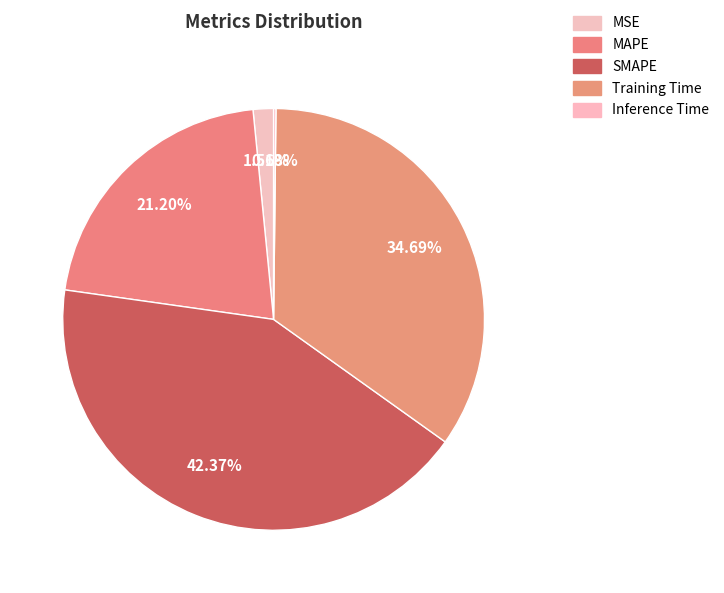

What percentage is the MAPE slice, to the nearest percent?

21%